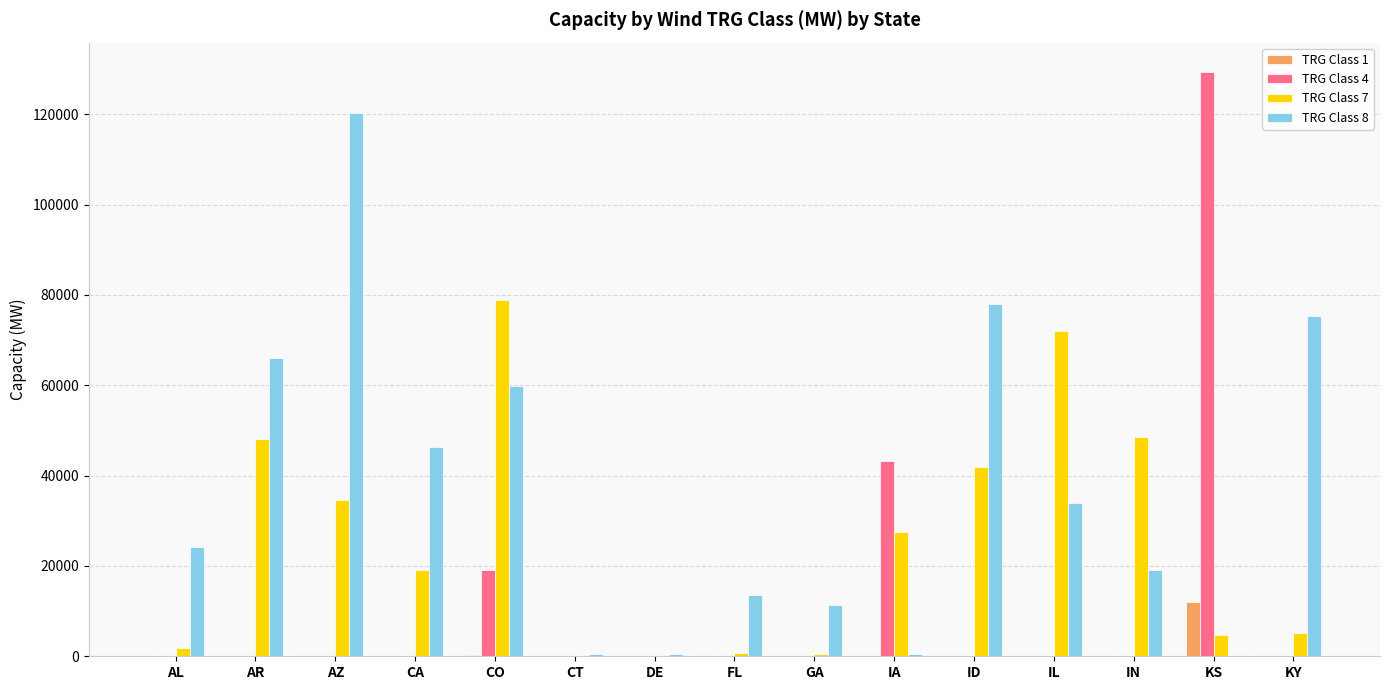

True or false: TRG Class 4 has a value of 69348 at IA.

False